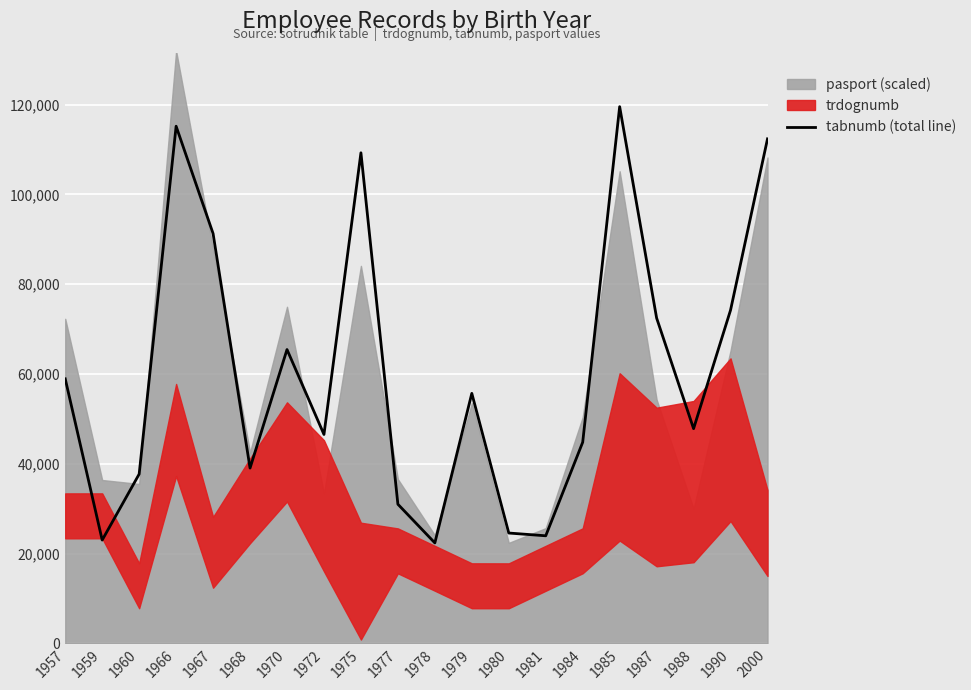

What is the sum of all values?

1215141